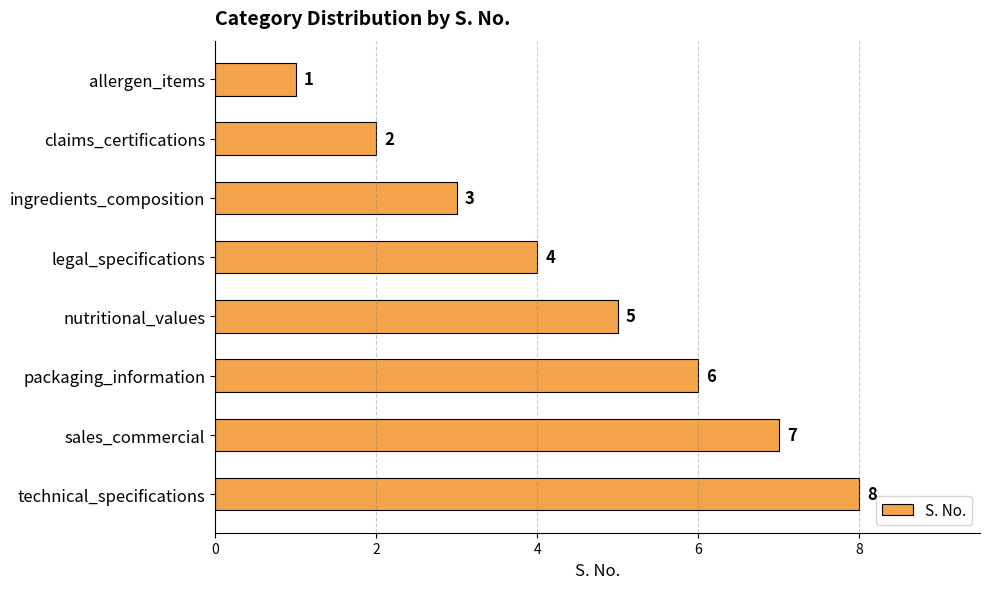

What is the label of the 1st bar from the bottom?

technical_specifications